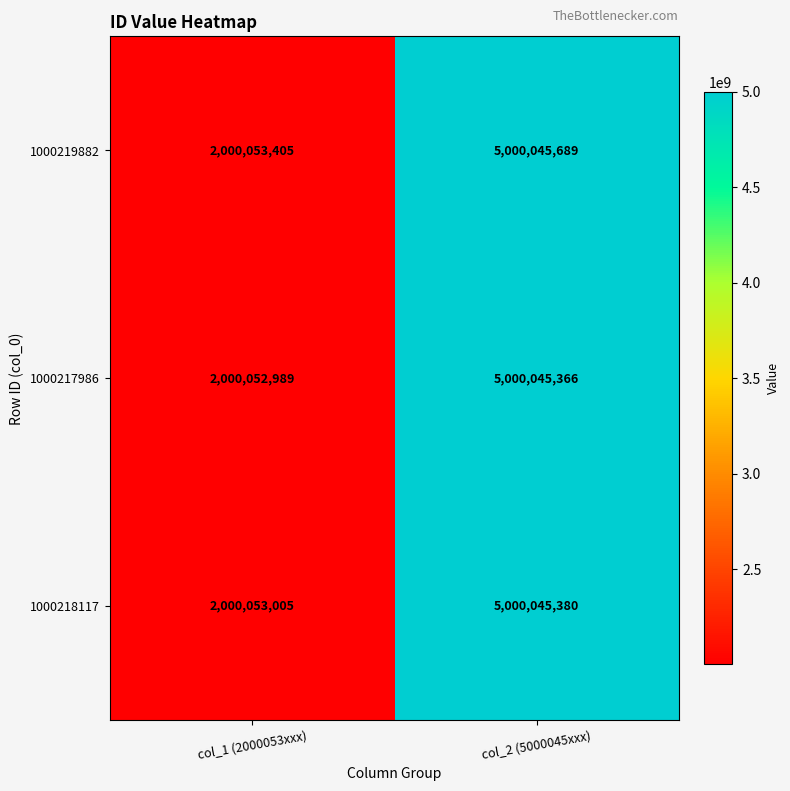

How many series are shown in this chart?

3